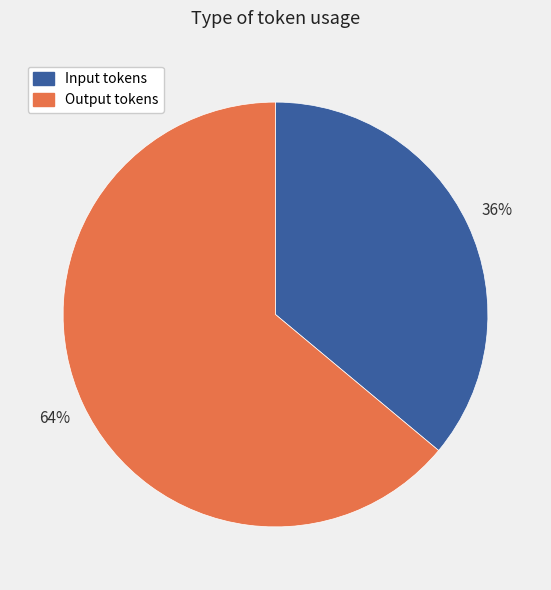

Between Output tokens and Input tokens, which is larger?

Output tokens